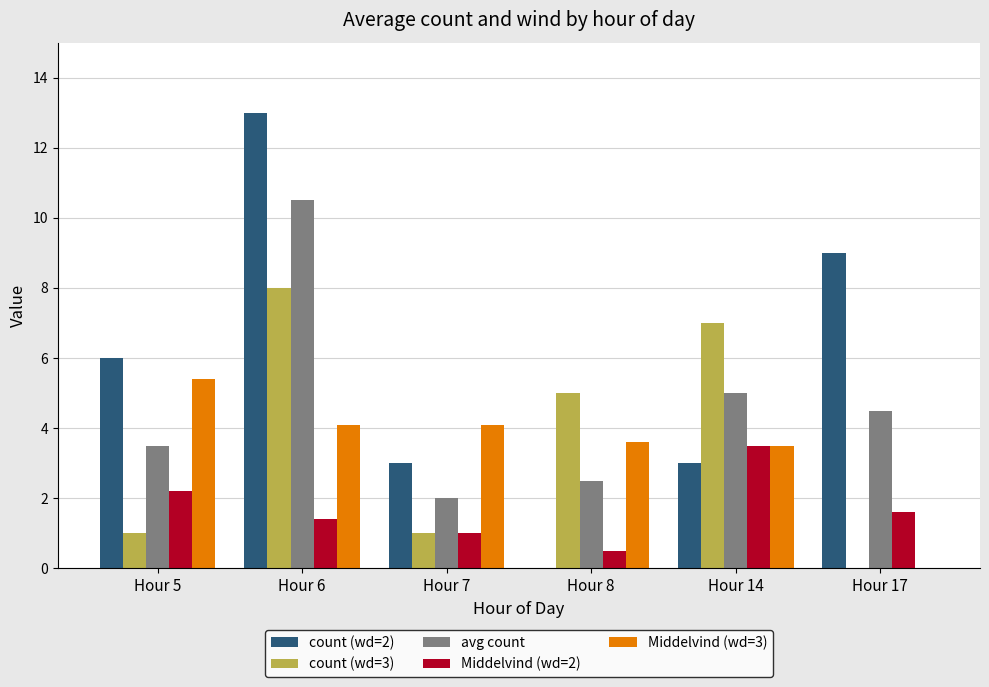

What is the sum of the Middelvind (wd=3) values at Hour 8 and Hour 7?

7.7